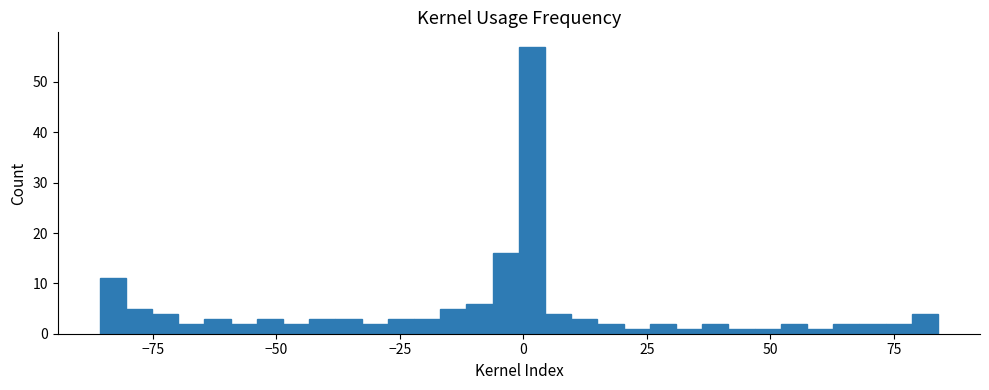

Read against the x-axis, roughly where is the centre of the tallest bar?

0